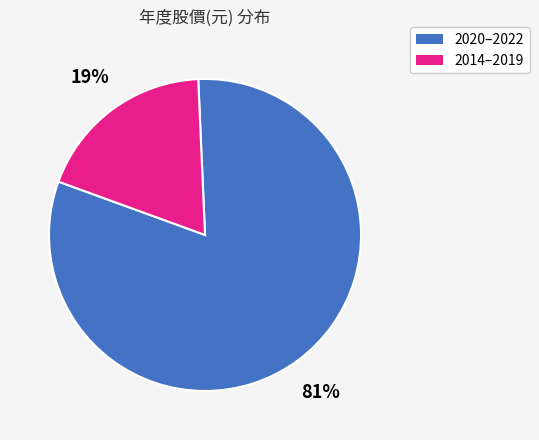

Count the number of slices in the pie.

2